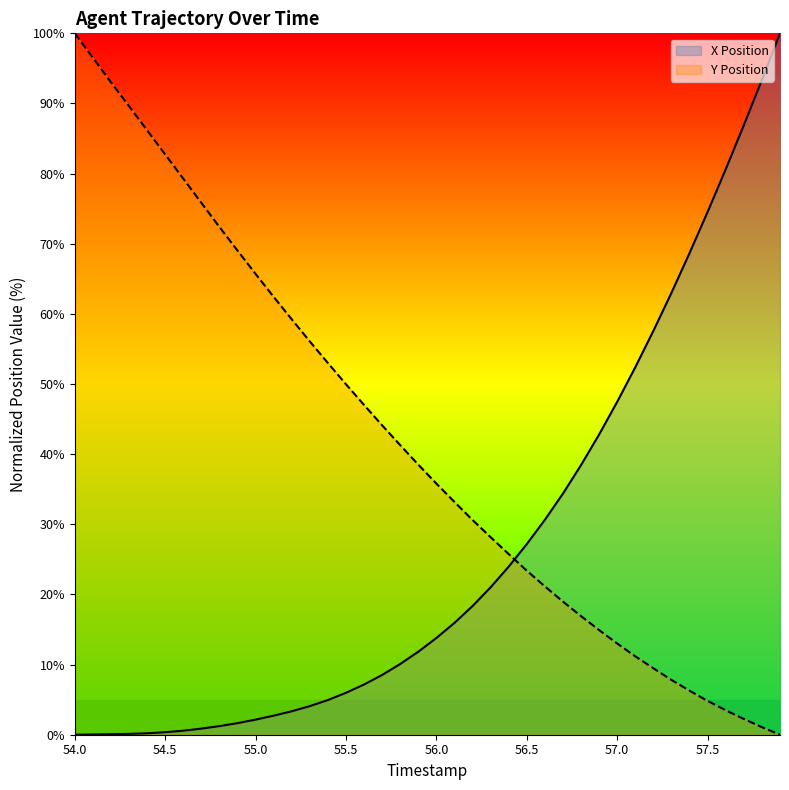

How many values in the X Position series exceed 13?

20